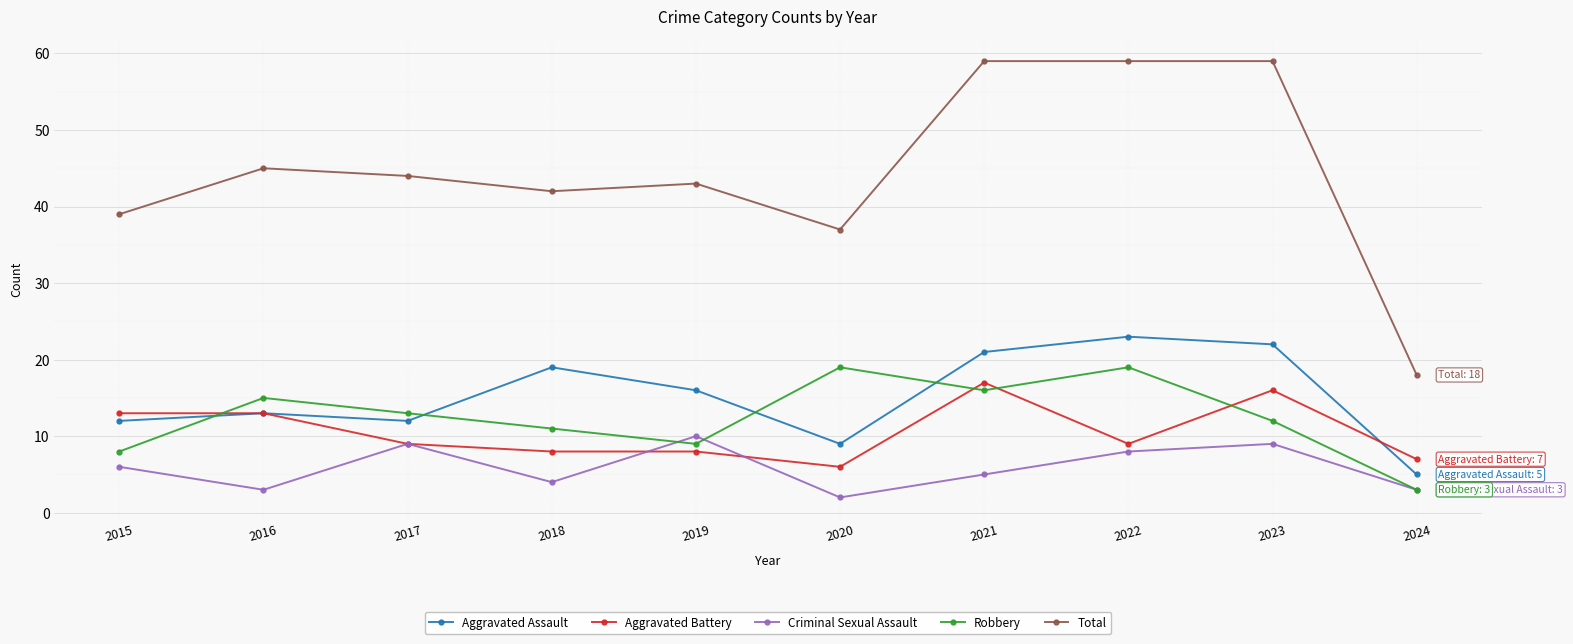

Does the chart have visible grid lines?

Yes